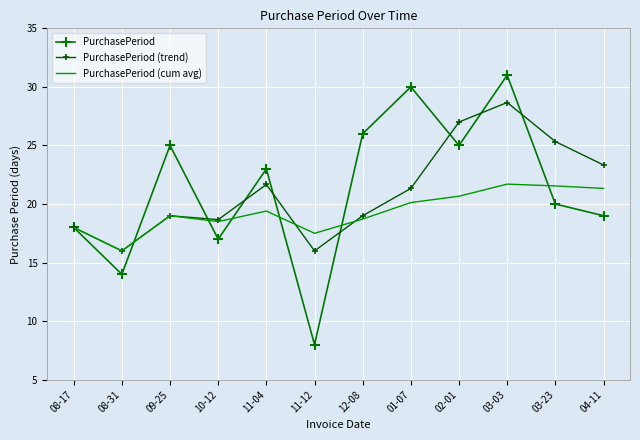

What is the approximate value of PurchasePeriod at 10-12?

17.0